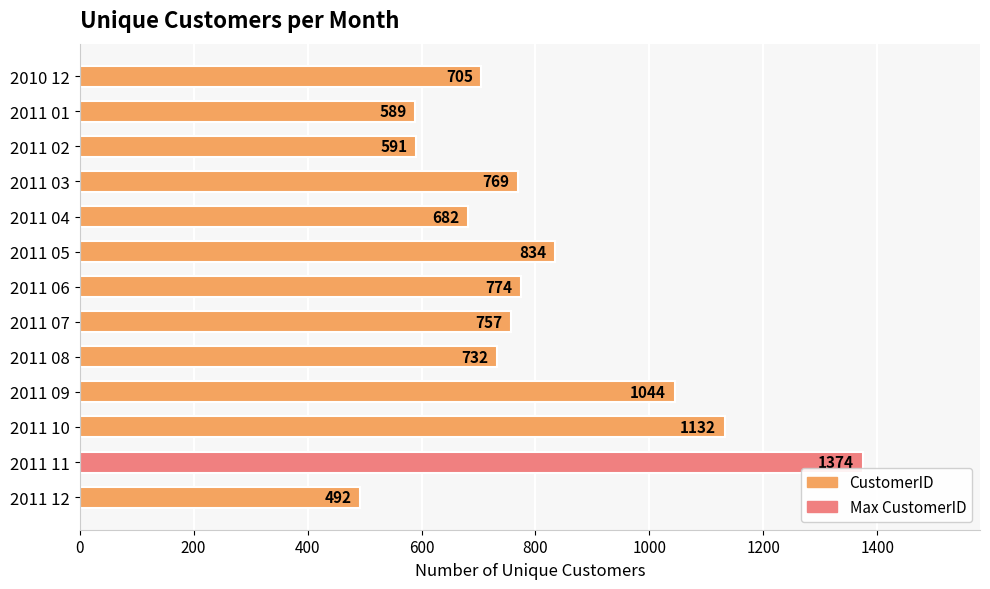

How many bars are there in total?

13